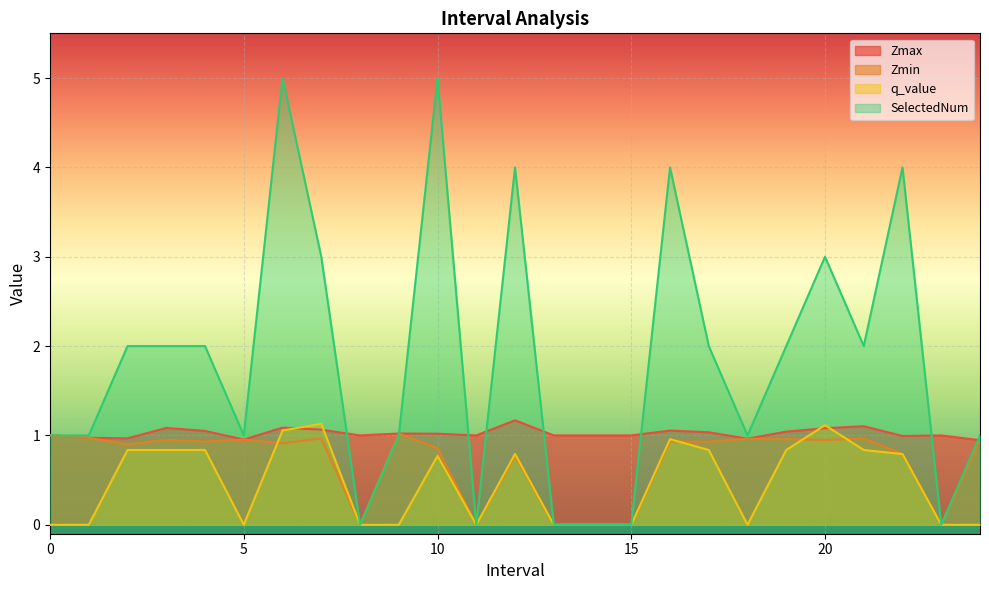

Reading left to right, transcribe all the data shown in this chart.

Zmax: 1.0	1.0	1.0	1.1	1.1	1.0	1.1	1.1	1.0	1.0	1.0	1.0	1.2	1.0	1.0	1.0	1.1	1.0	1.0	1.0	1.1	1.1	1.0	1.0	0.9
Zmin: 1.0	1.0	0.9	1.0	0.9	1.0	0.9	1.0	0.0	1.0	0.9	0.0	0.8	0.0	0.0	0.0	0.9	0.9	1.0	1.0	0.9	1.0	0.8	0.0	0.9
q_value: -0.0	-0.0	0.8	0.8	0.8	-0.0	1.1	1.1	0.0	-0.0	0.8	0.0	0.8	0.0	0.0	0.0	1.0	0.8	-0.0	0.8	1.1	0.8	0.8	0.0	-0.0
SelectedNum: 1.0	1.0	2.0	2.0	2.0	1.0	5.0	3.0	0.0	1.0	5.0	0.0	4.0	0.0	0.0	0.0	4.0	2.0	1.0	2.0	3.0	2.0	4.0	0.0	1.0